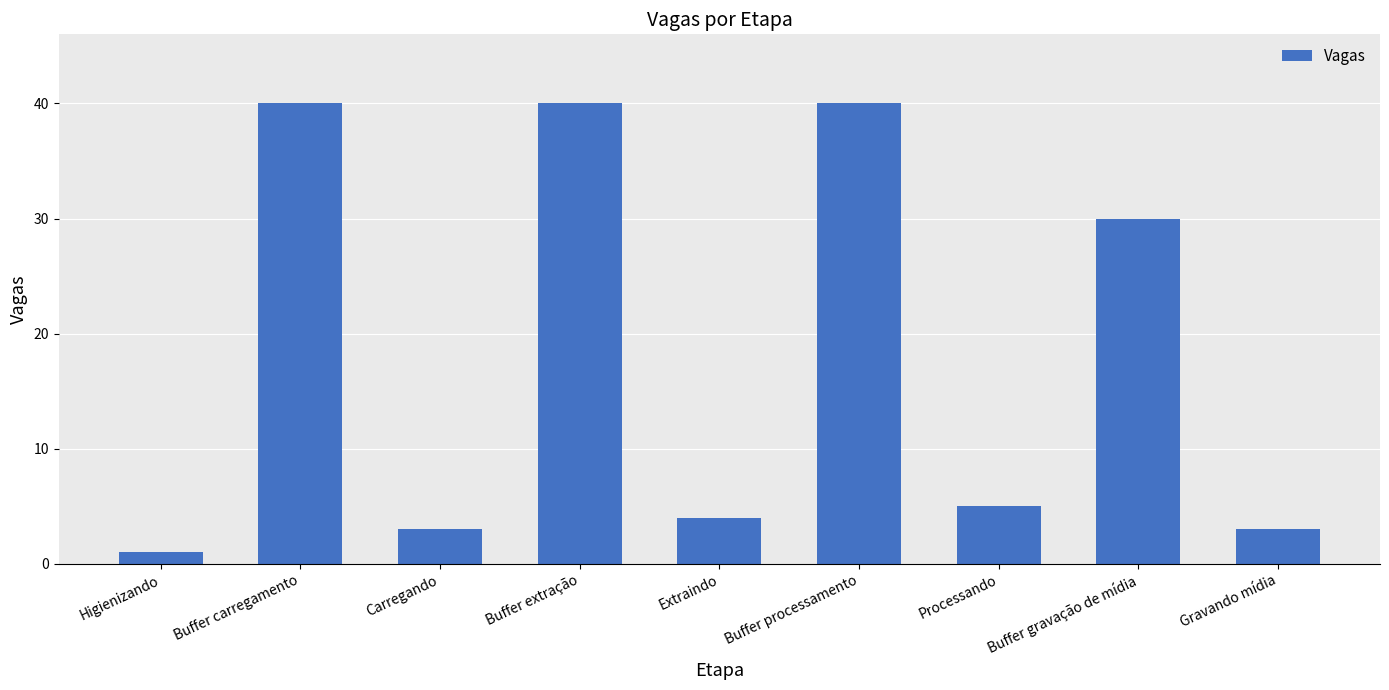

What is the label of the 8th bar from the left?

Buffer gravação de mídia